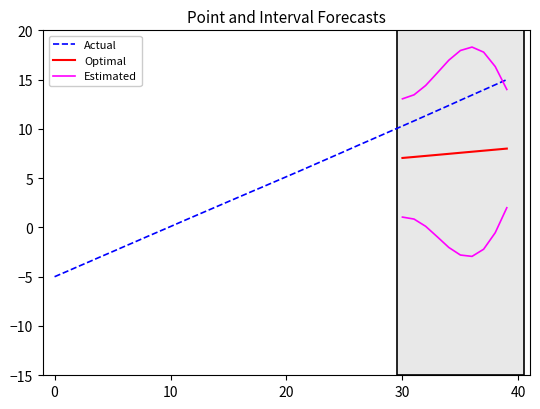

What is the label of the 9th point from the right?

31